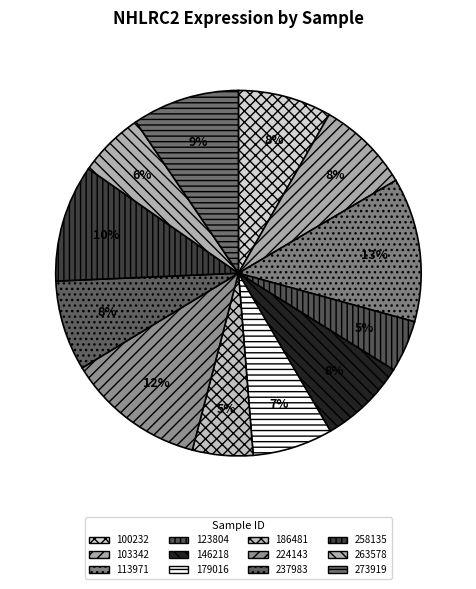

Combined, do 186481 and 179016 account for over 50%?

No